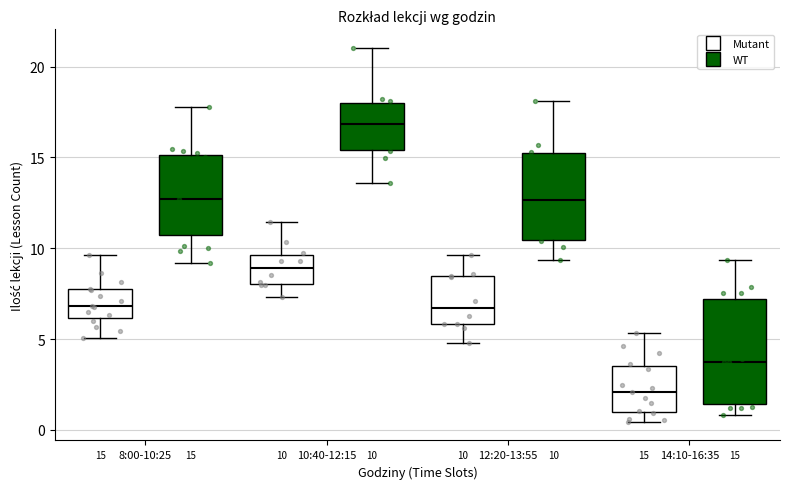

Which box is the tallest, from its lower edge to its upper edge?

14:10-16:35 (WT)